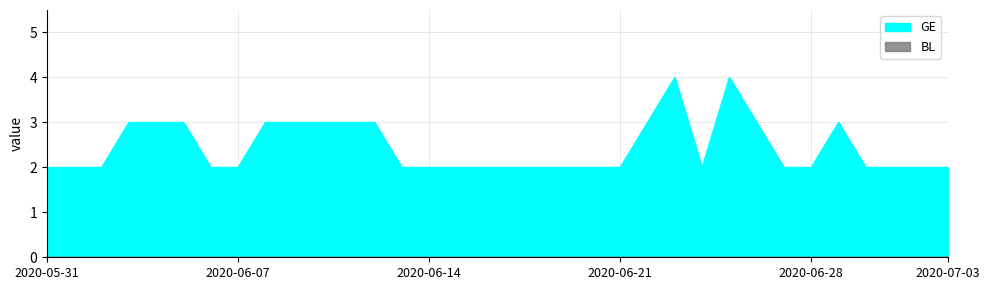

True or false: NE and GE intersect in this chart.

False